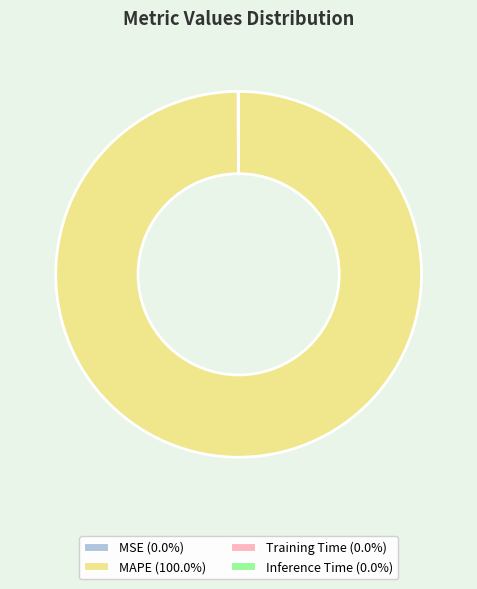

Does any single category account for the majority?

Yes